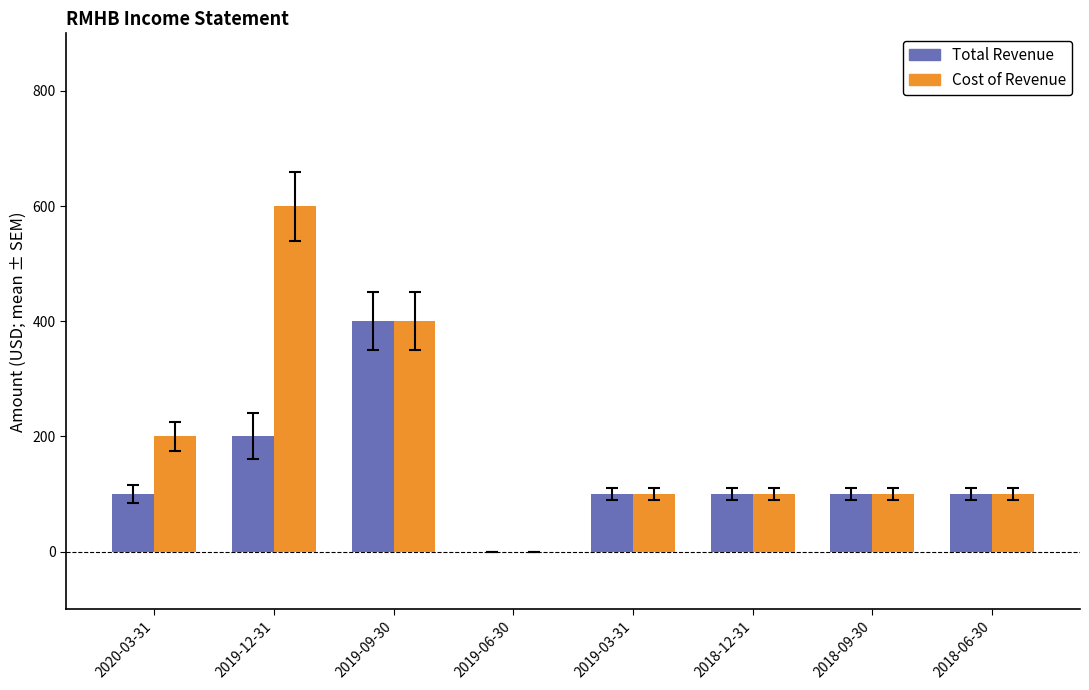

What is the approximate value of Cost of Revenue at 2018-12-31, to the nearest 50?

100